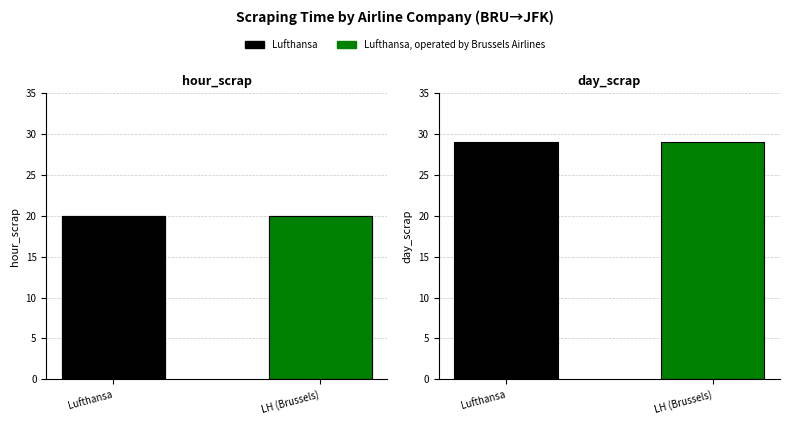

Reading right to left, what are all the values shown in this chart?

hour_scrap: Lufthansa, operated by Brussels Airlines=20	Lufthansa=20
day_scrap: Lufthansa, operated by Brussels Airlines=29	Lufthansa=29